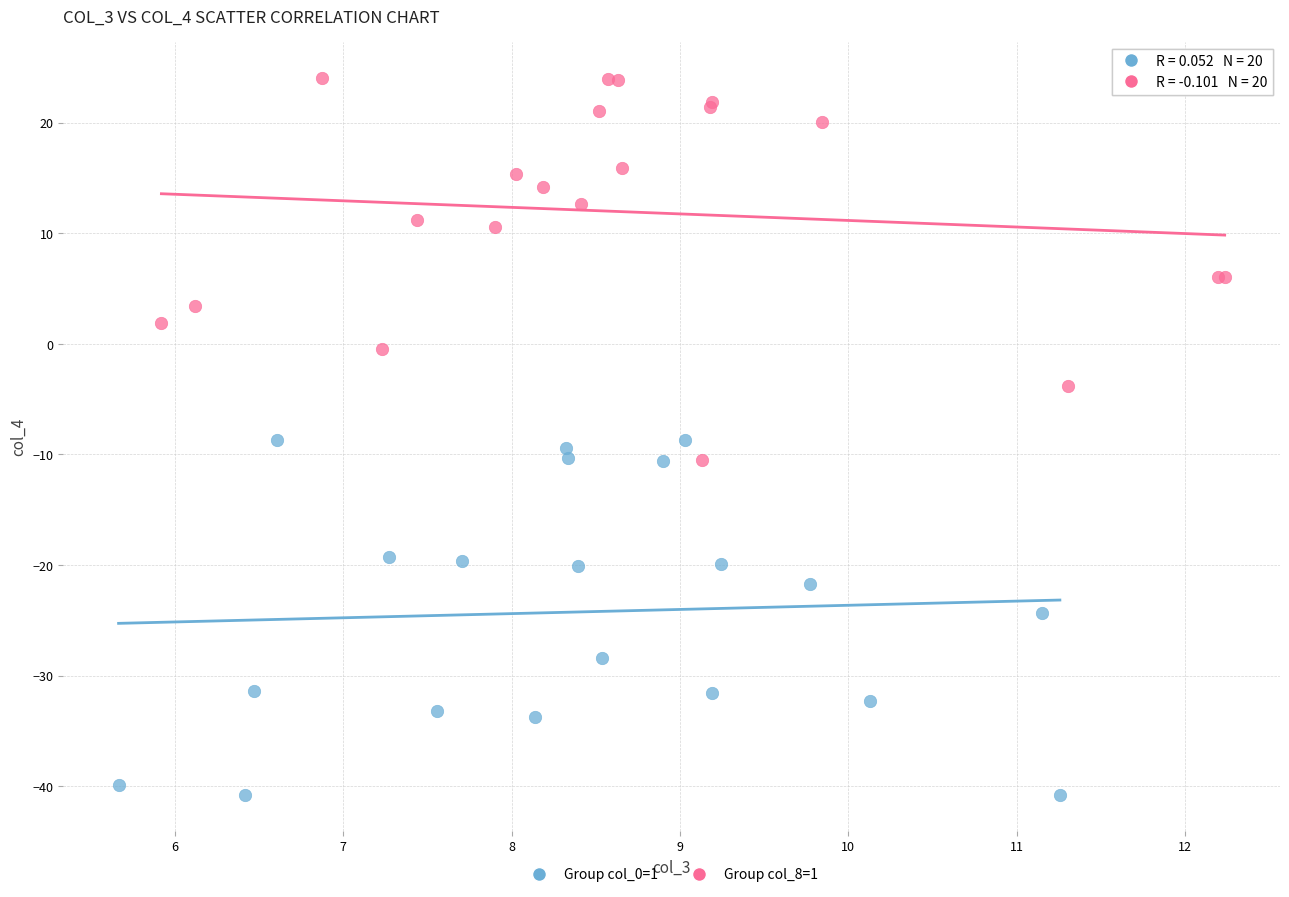

What are all the series names shown in the legend?

Group col_0=1, Group col_8=1